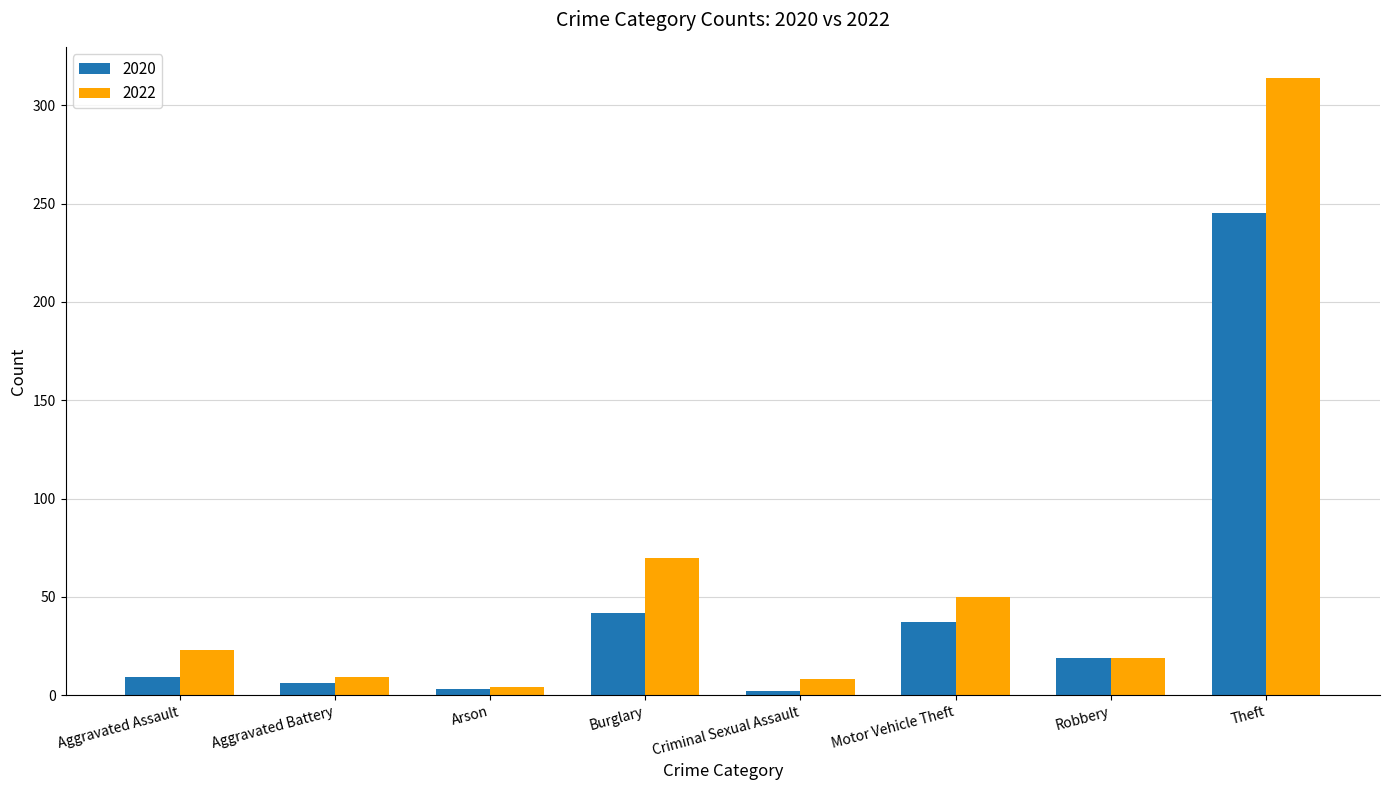

Which series has the widest spread of values?

2022